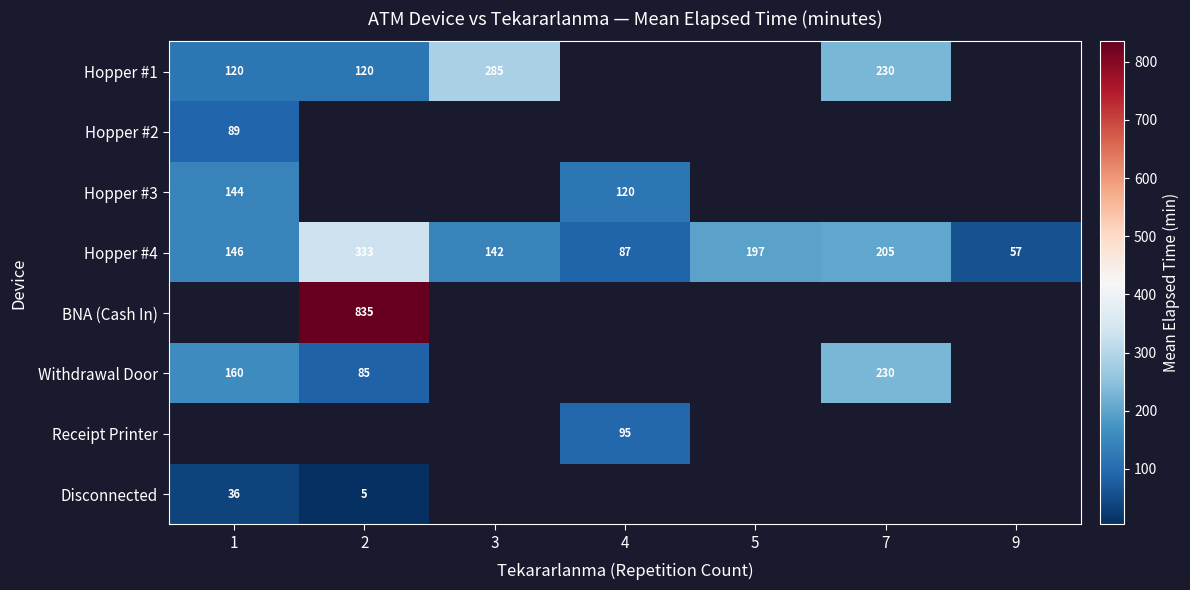

Which label corresponds to the smallest value in the chart?

2